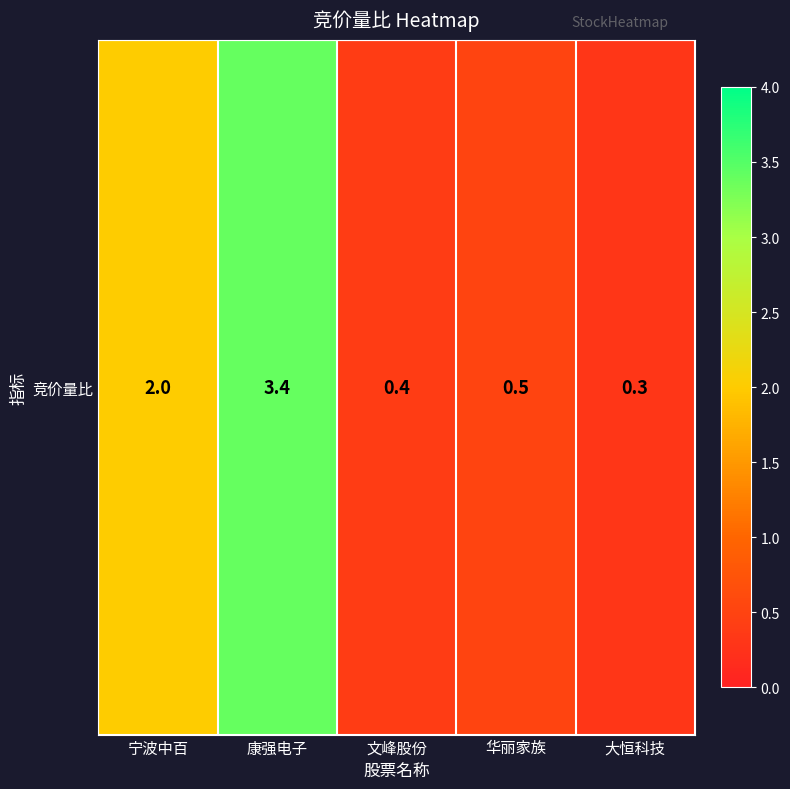

Reading left to right, what are all the values shown in this chart?

2.0	3.4	0.4	0.5	0.3